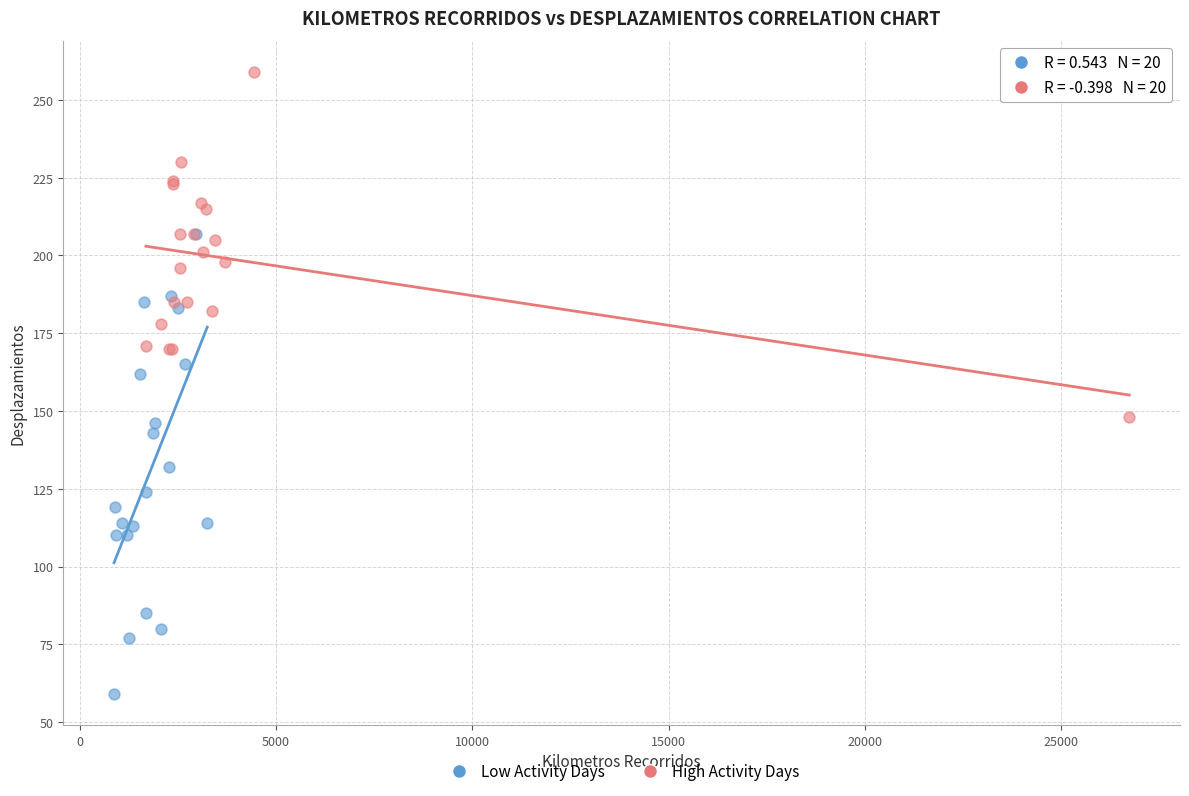

What are all the series names shown in the legend?

Low Activity Days, High Activity Days